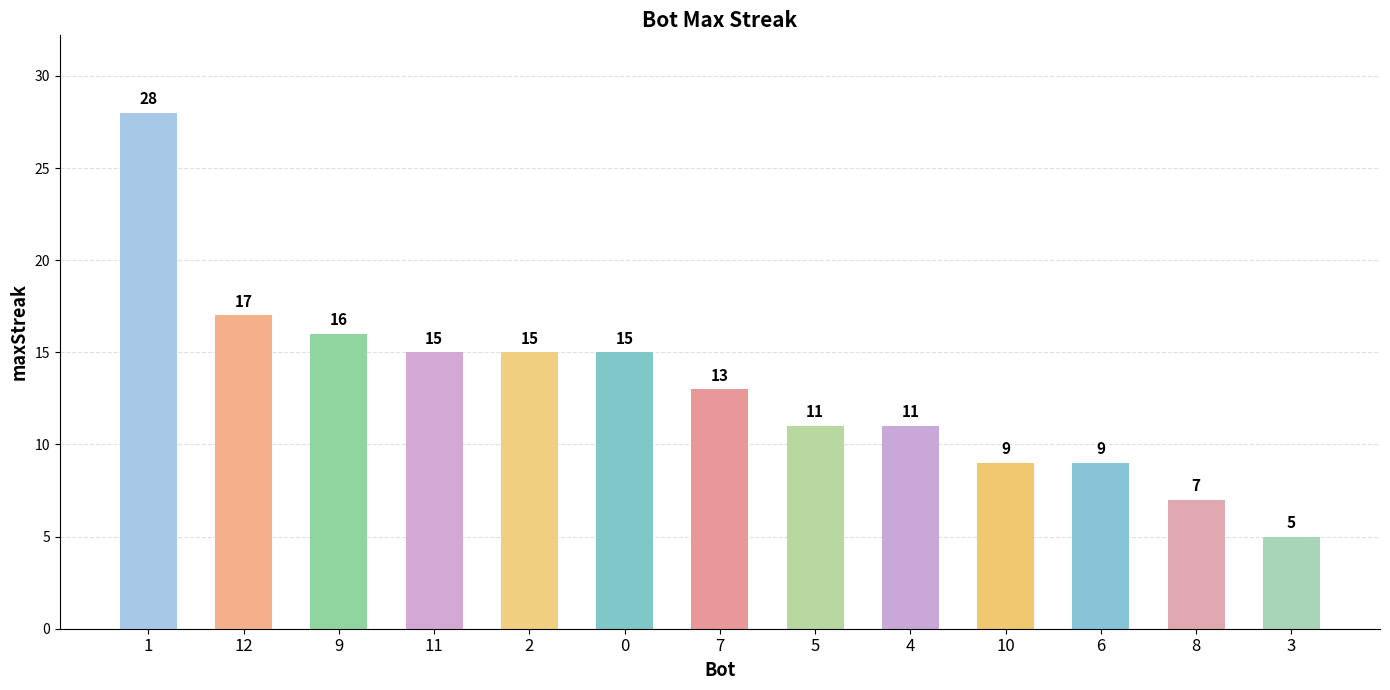

Where does the data first go above 13?

1